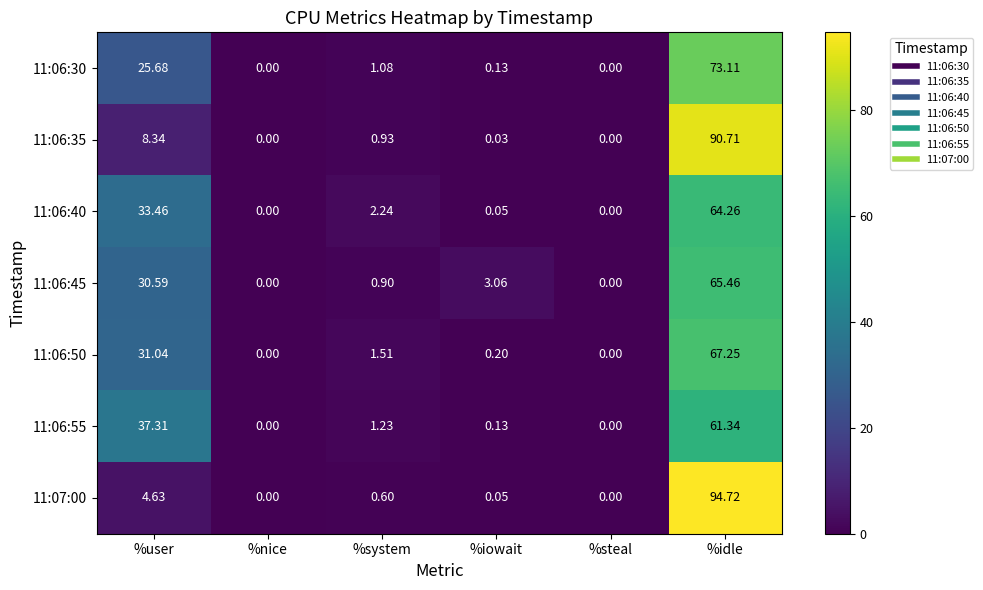

How many values in the 11:06:55 series exceed 1?

3